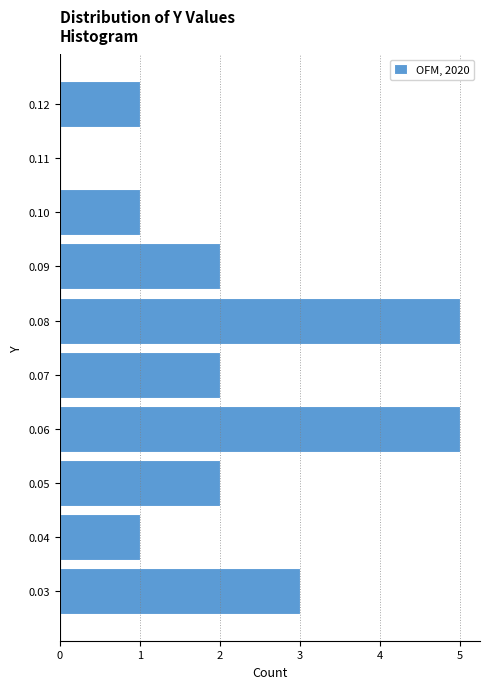

Reading bottom to top, what are all the values shown in this chart?

0.03=3	0.04=1	0.05=2	0.06=5	0.07=2	0.08=5	0.09=2	0.10=1	0.11=0	0.12=1